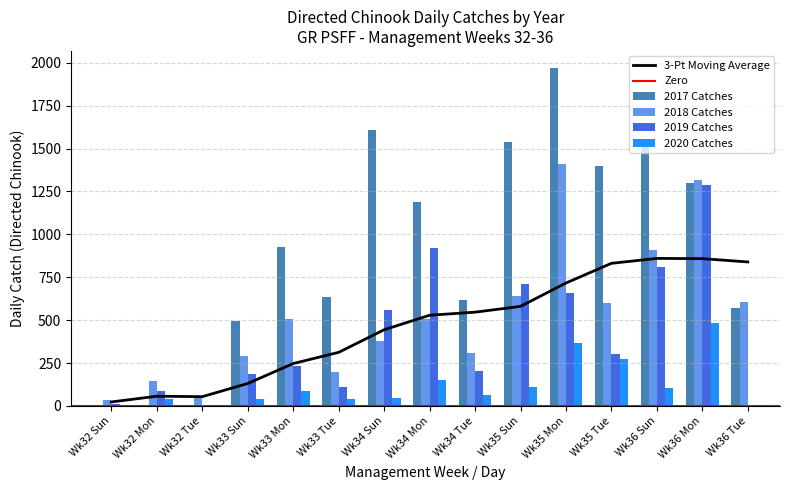

Does the chart contain any negative values?

No